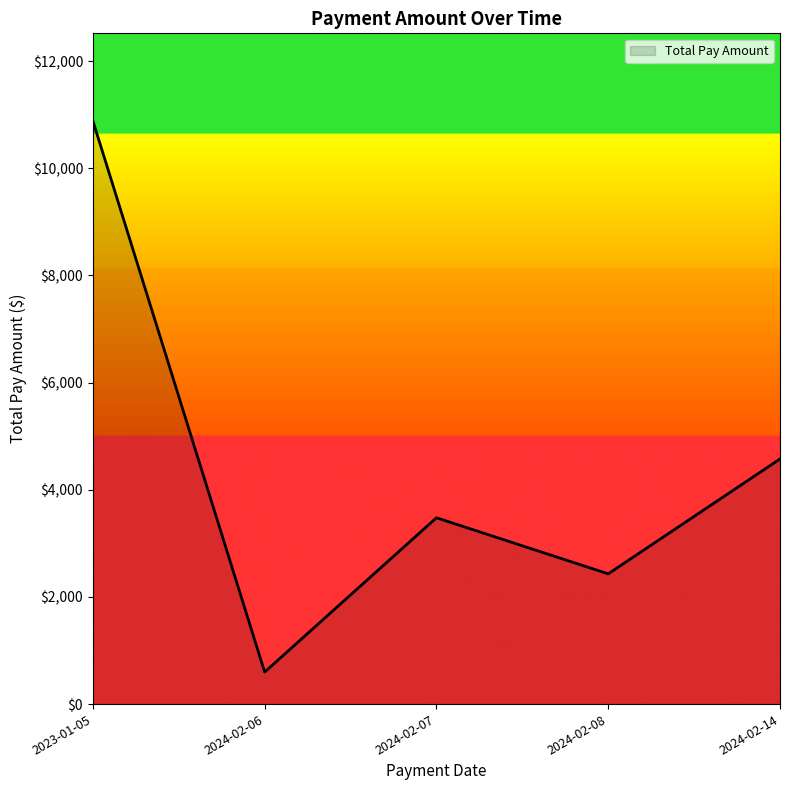

Reading left to right, transcribe all the data shown in this chart.

2023-01-05=10887.1	2024-02-06=598.1	2024-02-07=3478.0	2024-02-08=2431.4	2024-02-14=4575.0